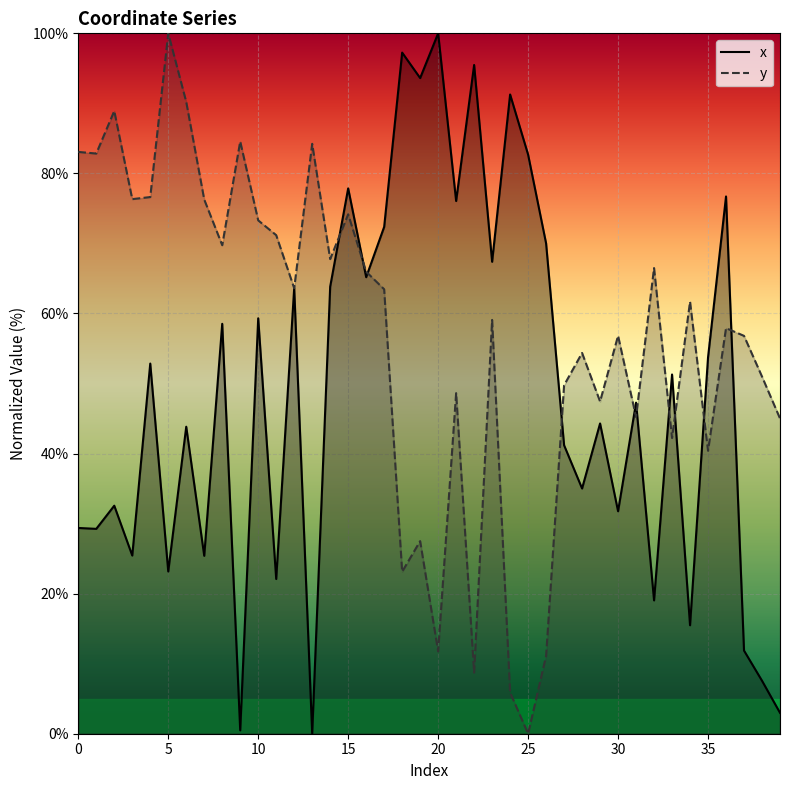

What is the maximum value shown in the chart?

100.0